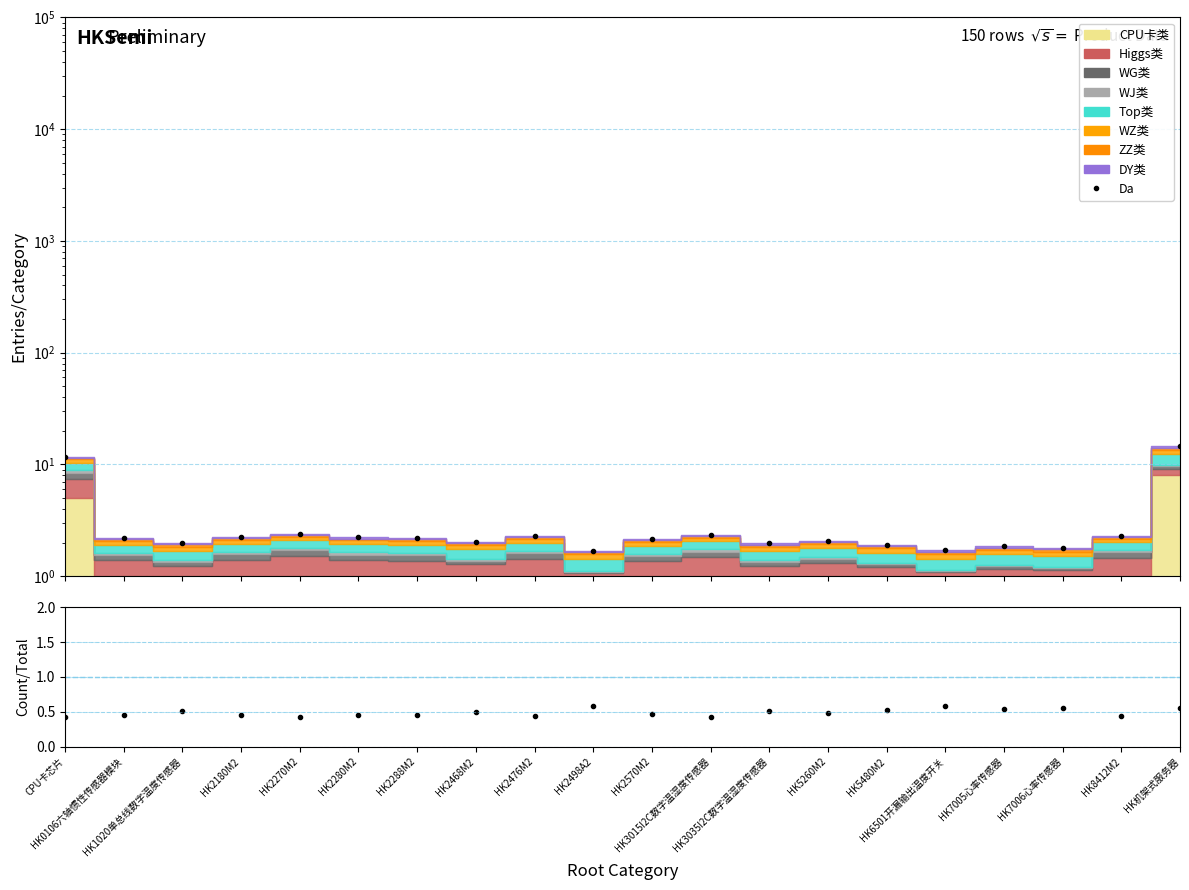

How many lines are shown in the chart?

1